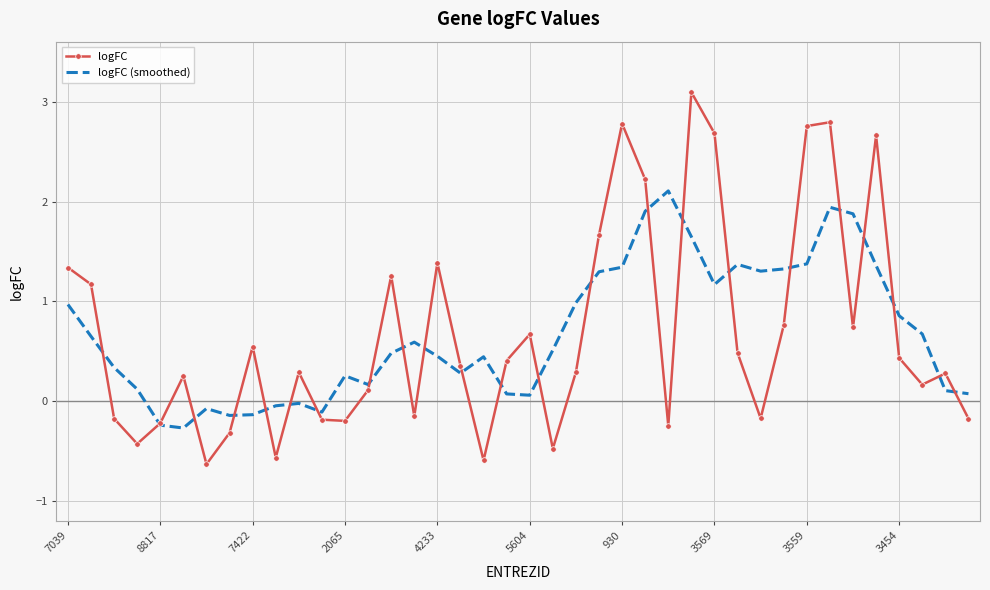

What is the greatest value displayed?

3.1